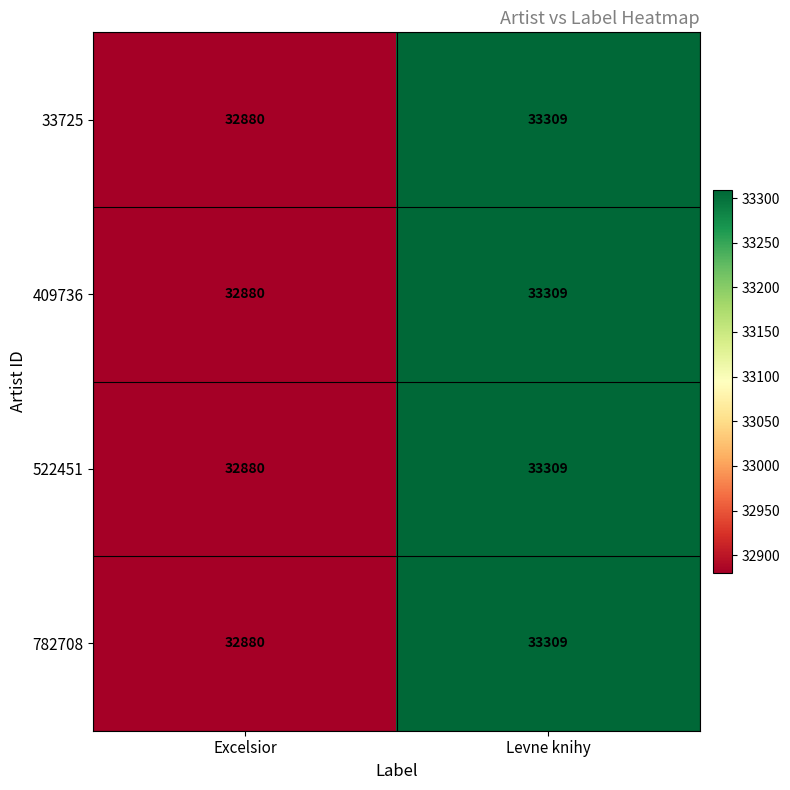

What is the difference between the maximum and minimum values in the 33725 series?

429